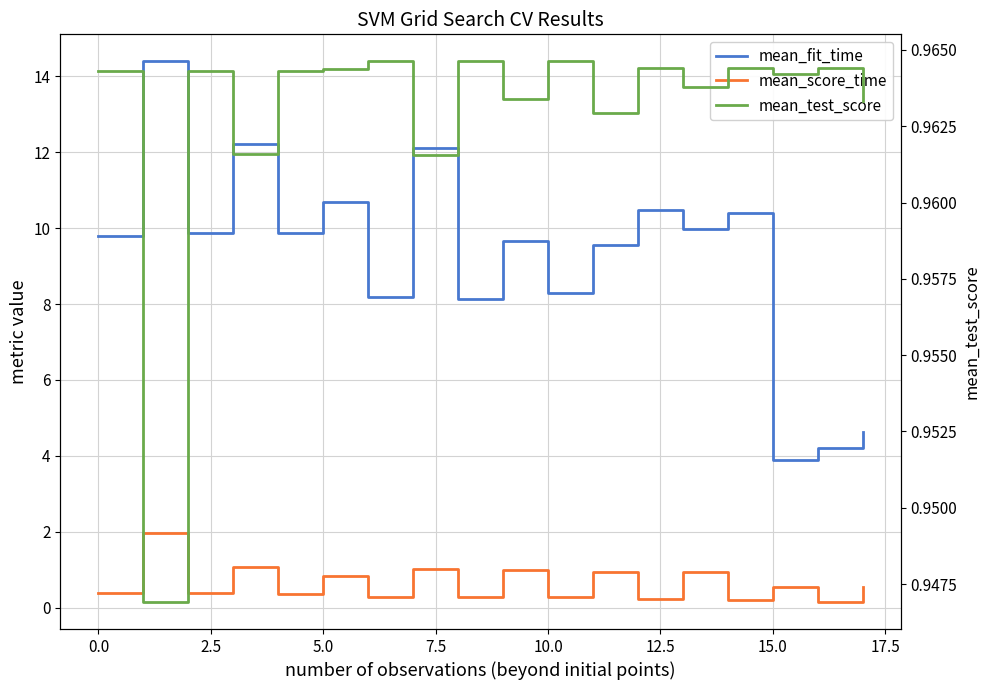

How many interior local valleys does the mean_test_score series have?

7